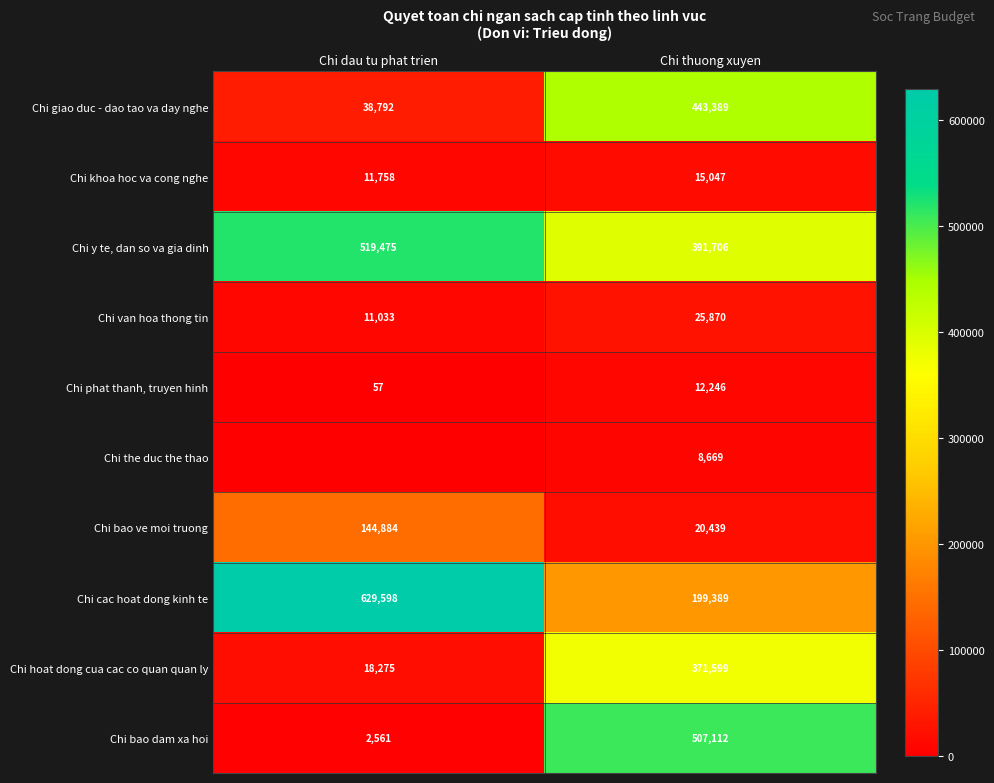

At which label does Chi bao ve moi truong reach its peak?

Chi dau tu phat trien